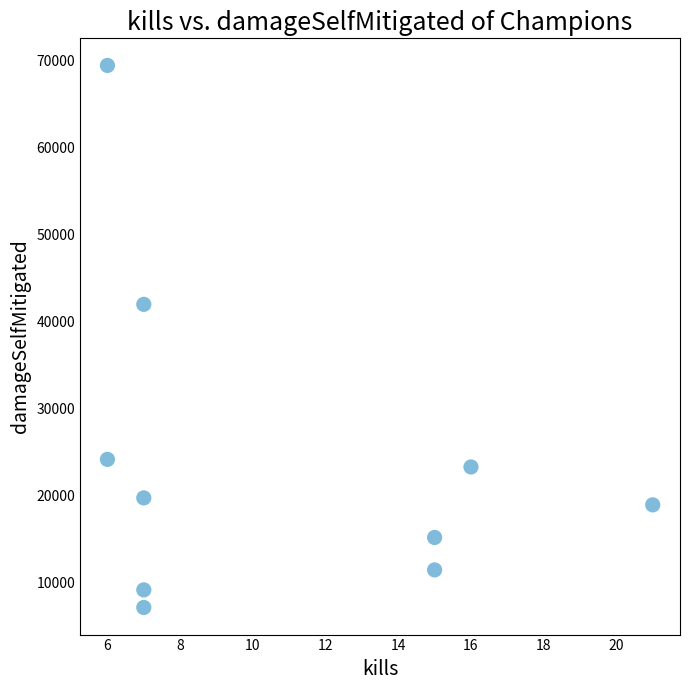

What Y value in the scatter plot is closest to 38285?

41968